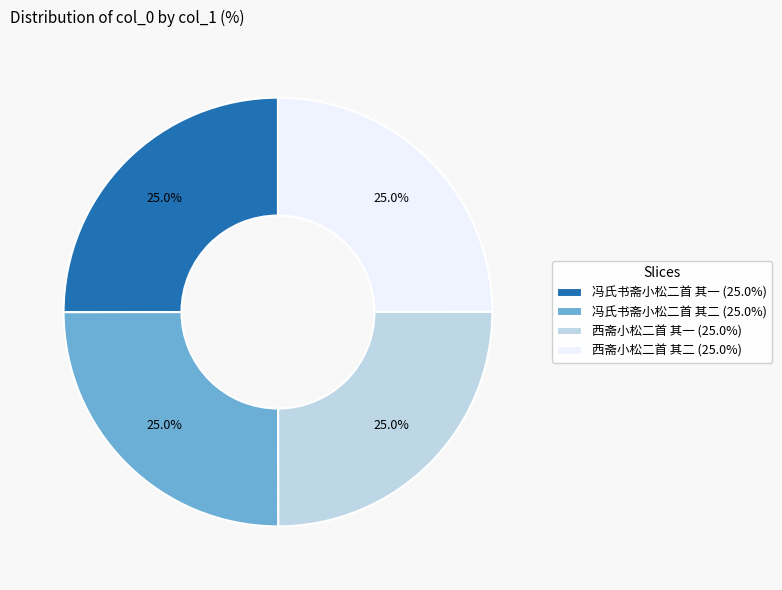

Does 西斋小松二首 其一 account for over 50% of the chart?

No